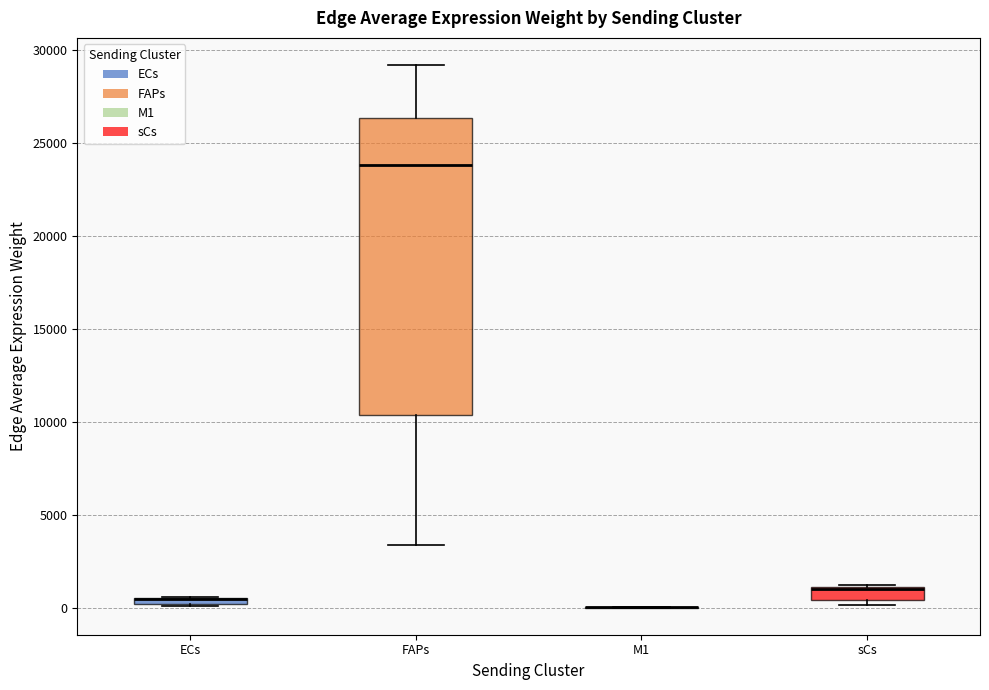

Which box is the tallest, from its lower edge to its upper edge?

FAPs